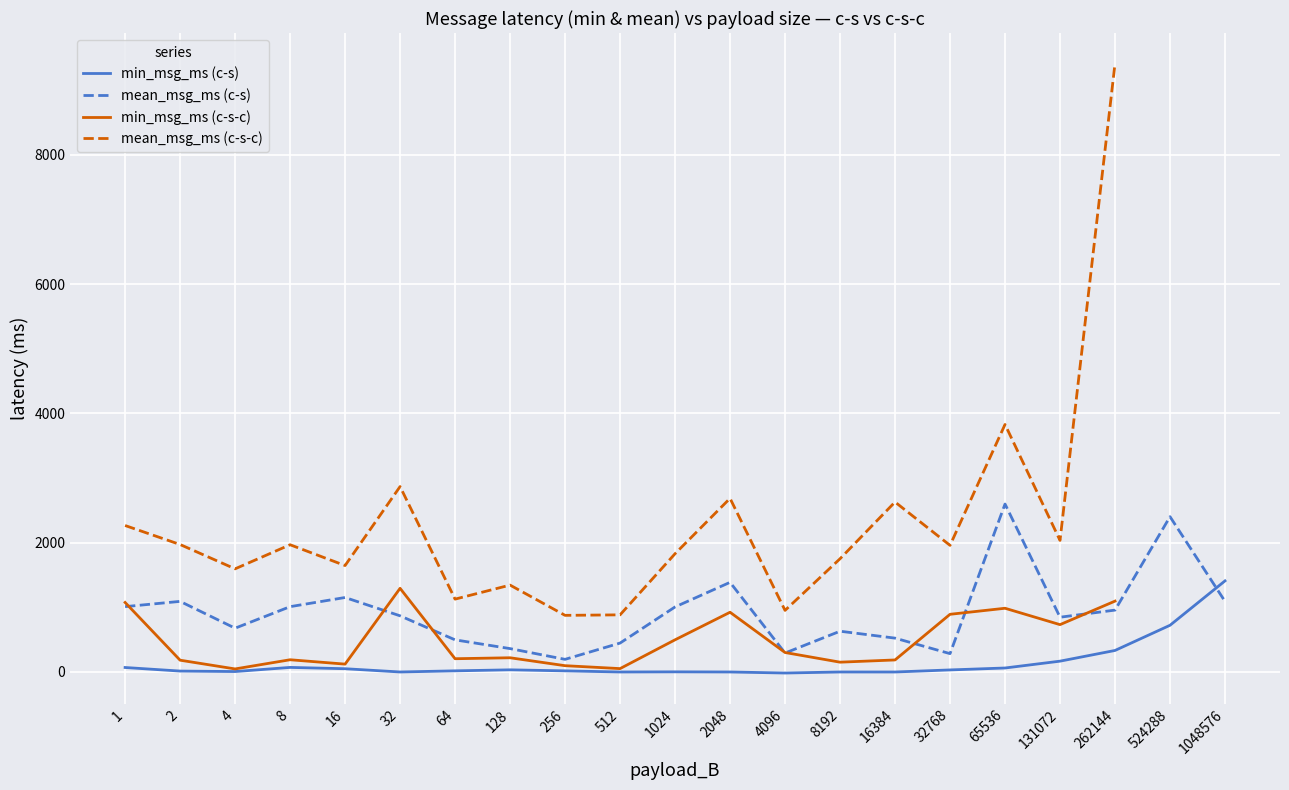

Which category has the highest value in the mean_msg_ms (c-s) series?

65536